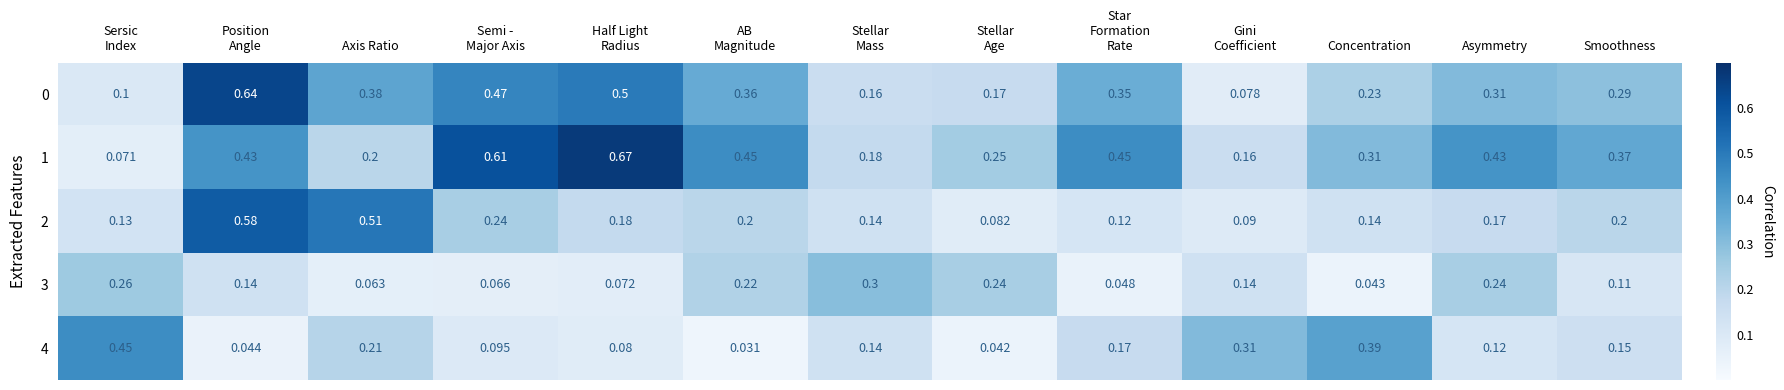

At which category is the sum across all series the highest?

Position
Angle